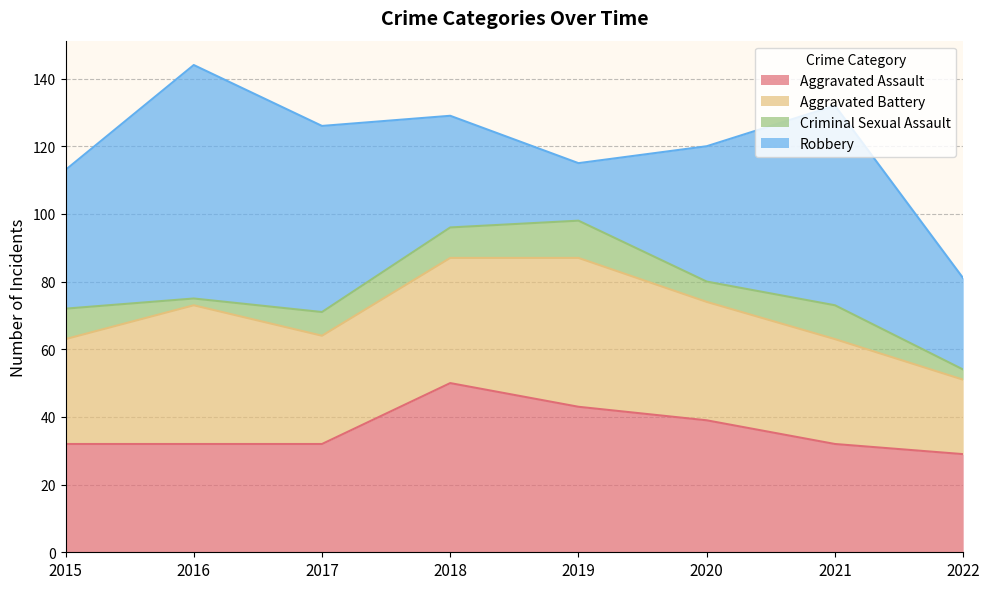

What is the smallest value displayed?

2